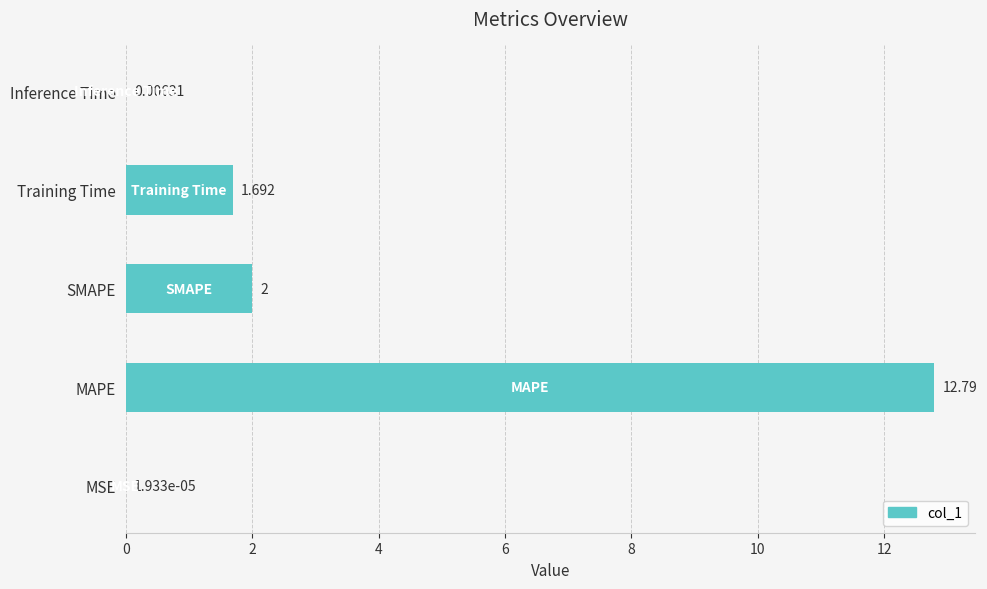

Which has a higher value, SMAPE or MSE?

SMAPE